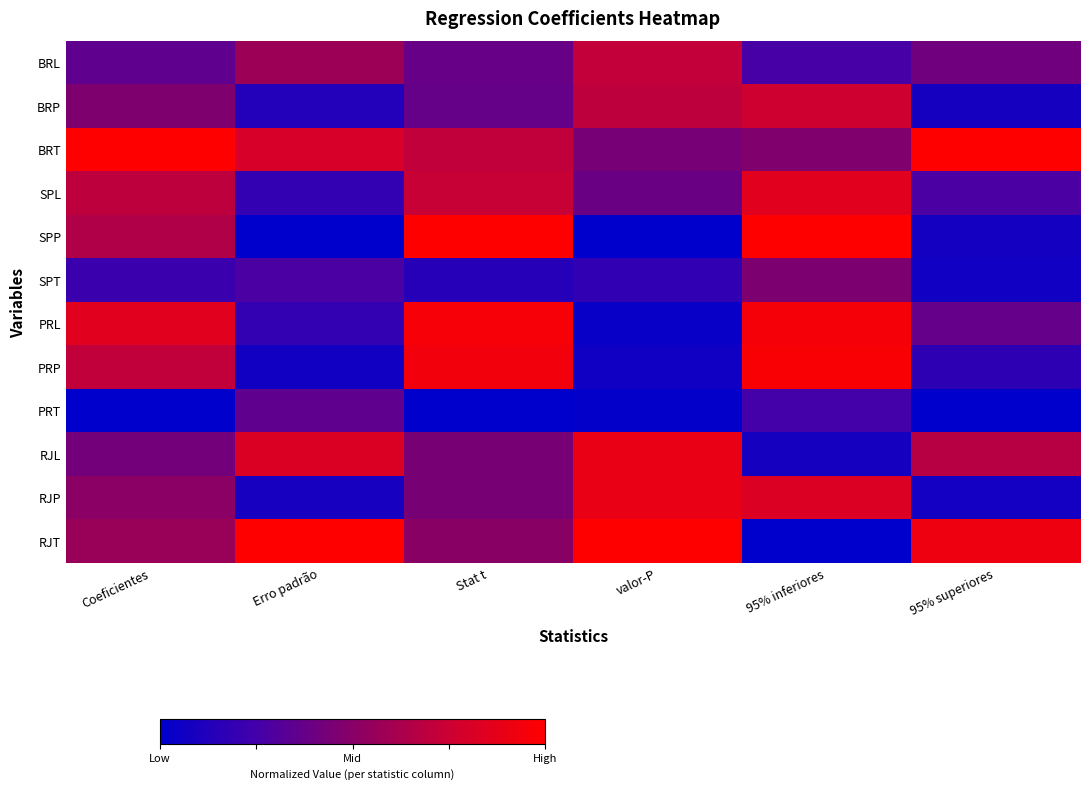

Which category has the lowest value across all series?

Erro padrão